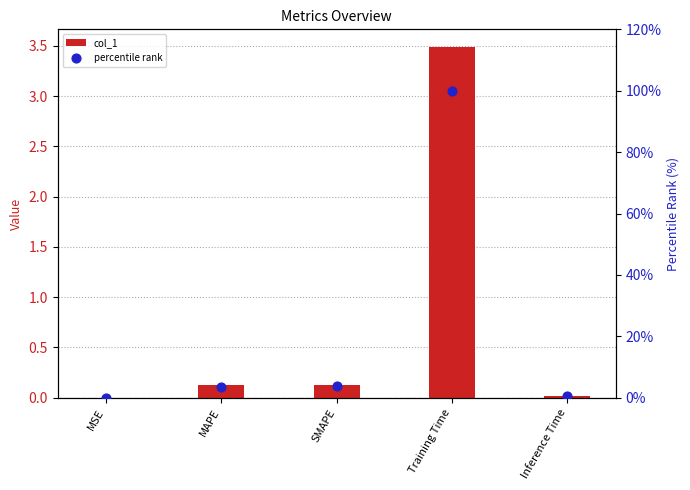

Which series has the widest spread of Y values?

percentile rank